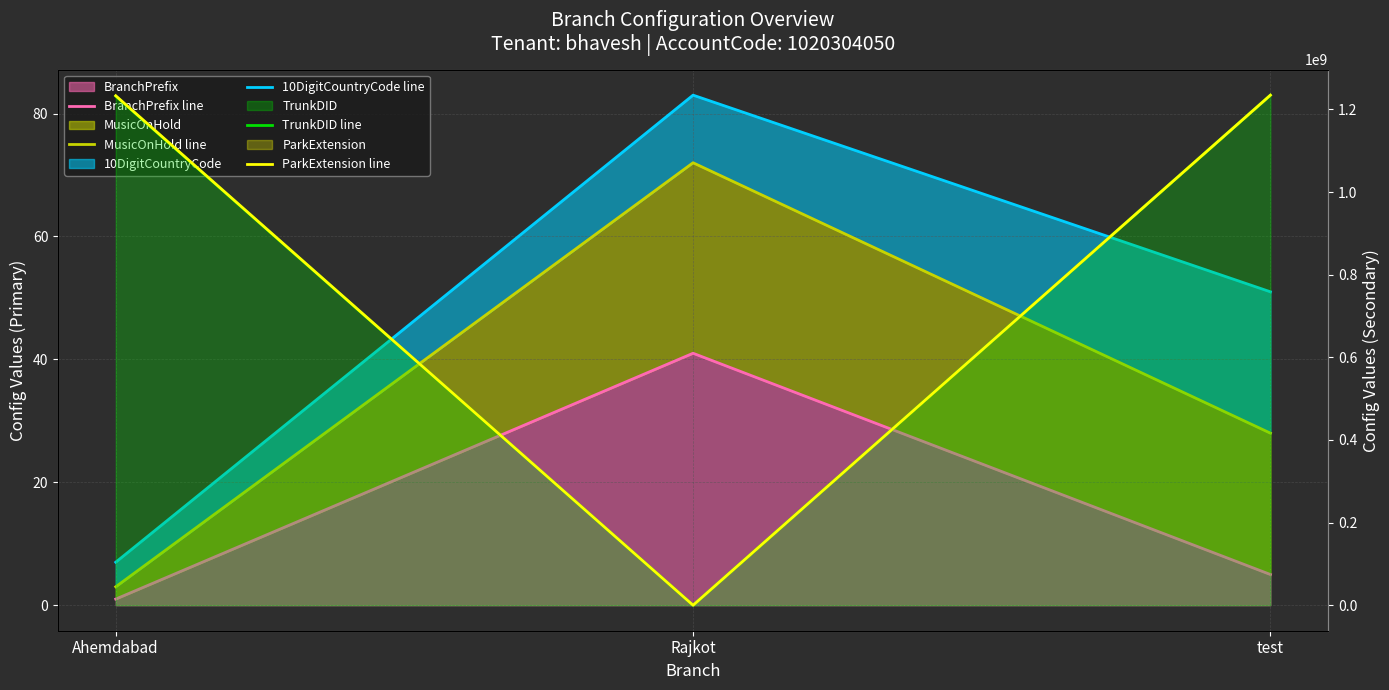

What is the label of the 3rd point from the right?

Ahemdabad